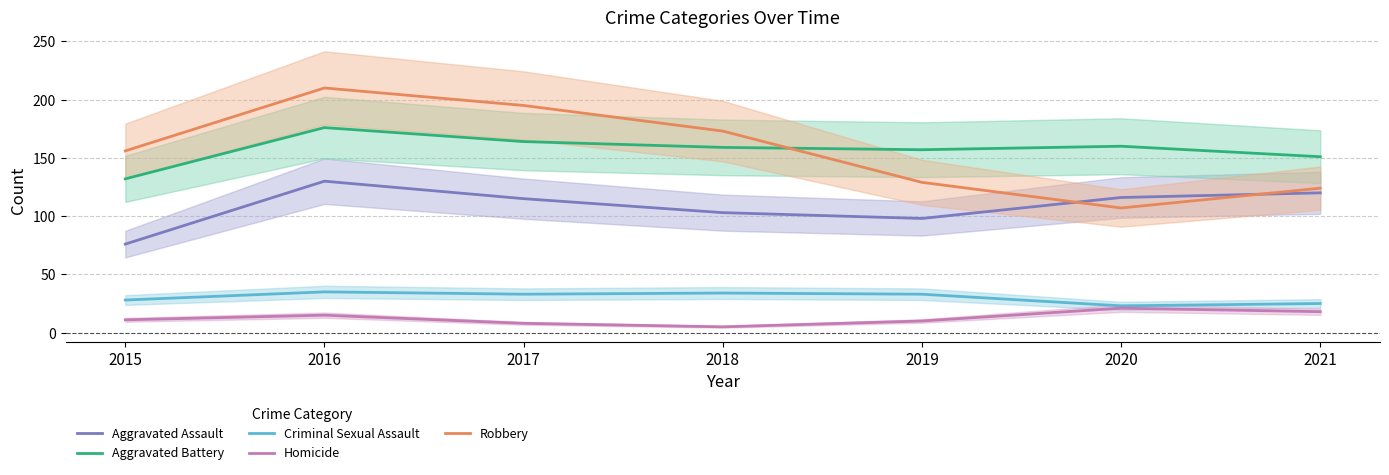

What is the difference between the maximum and minimum values in the Homicide series?

16